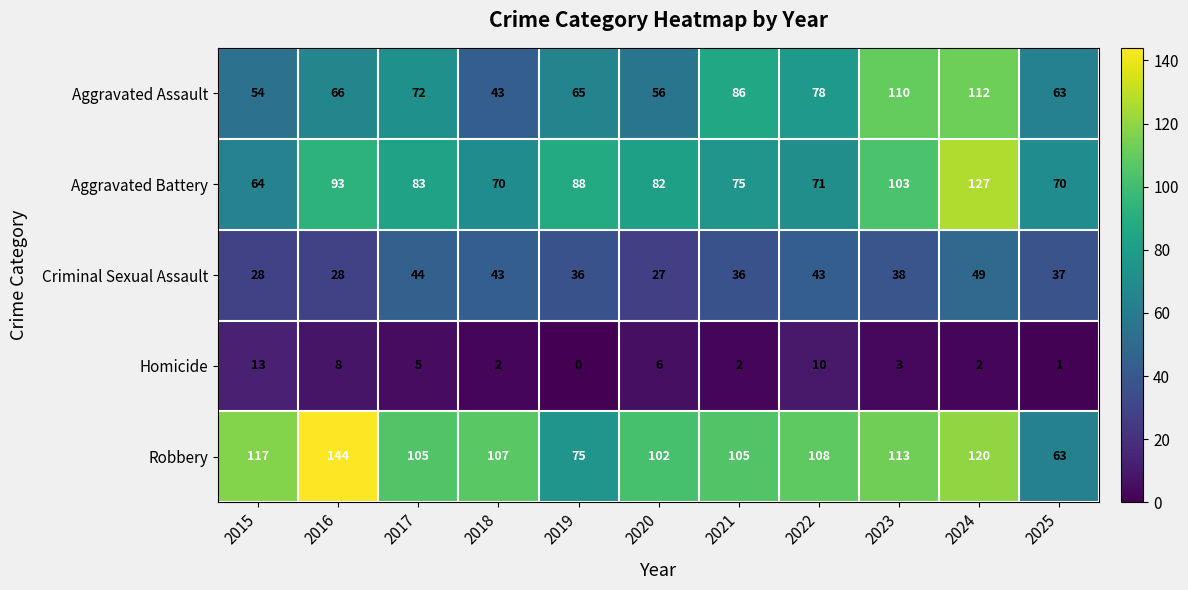

Which label corresponds to the largest value in the chart?

2016